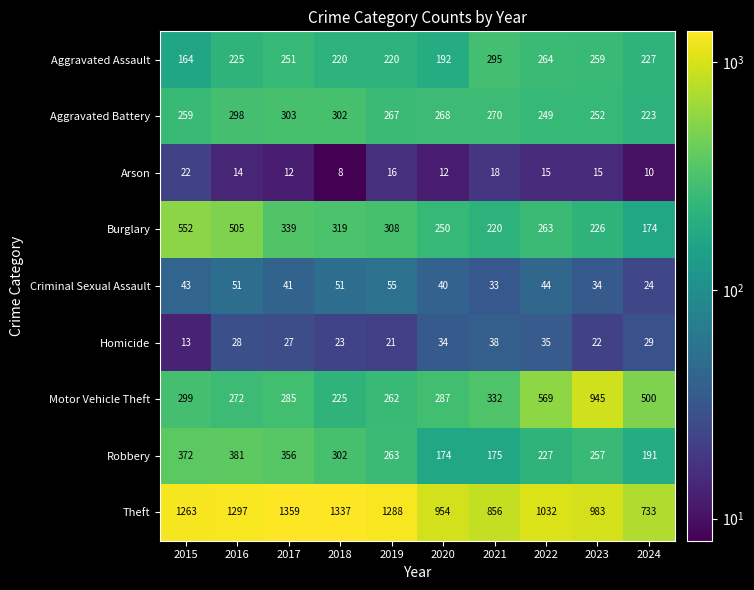

Where does the Burglary series first go above 308?

2015